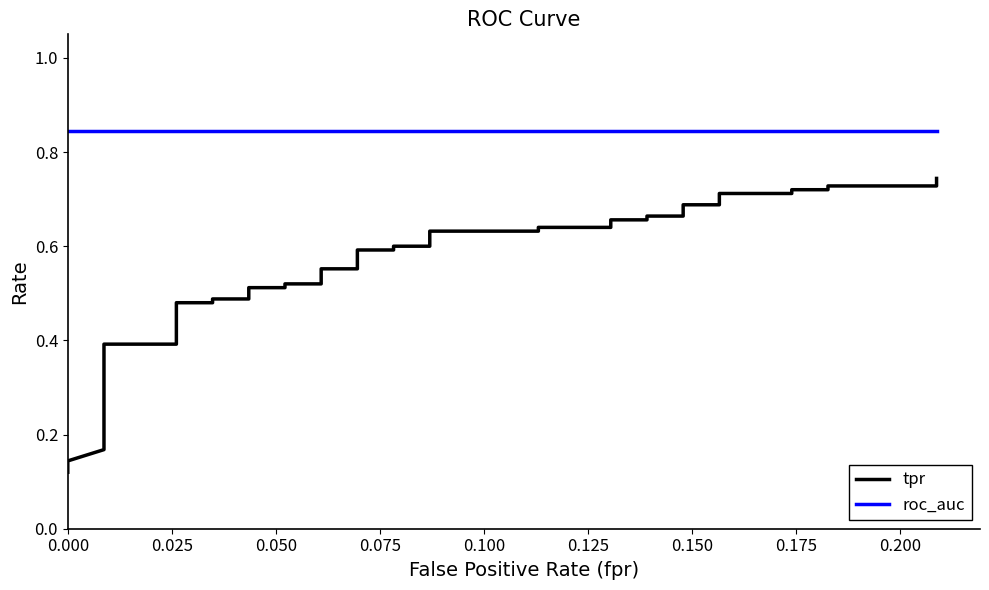

What is the value of the roc_auc point at the 34th from the left?

0.8